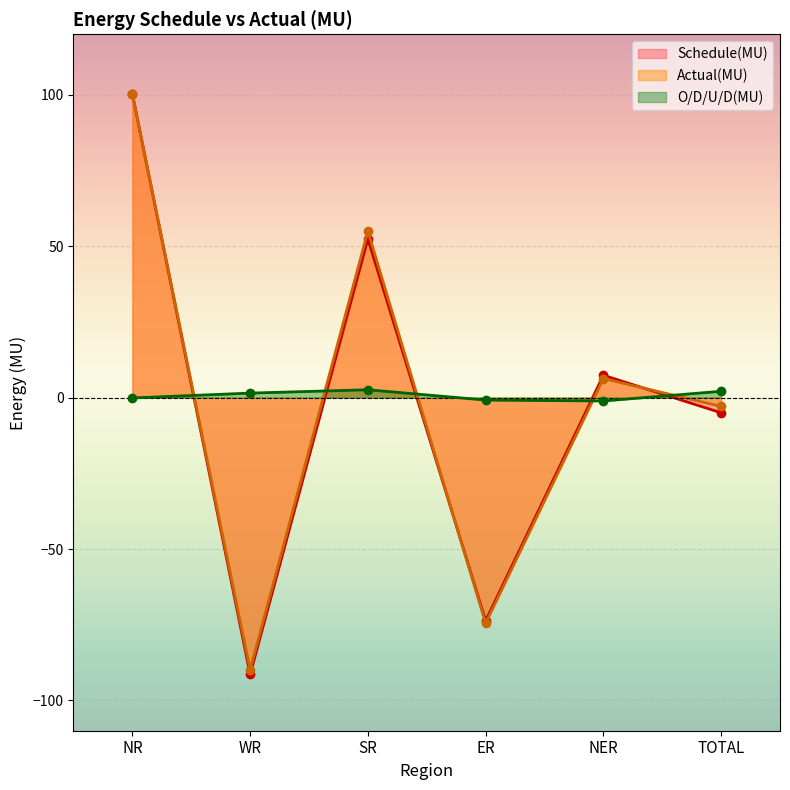

What is the difference between the maximum and second lowest values in the O/D/U/D(MU) series?

3.4